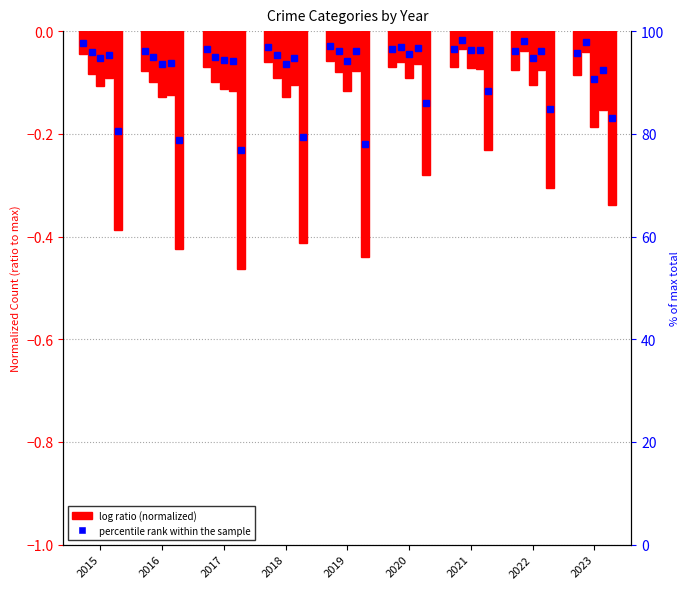

At which label is Motor Vehicle Theft closest to 0?

2021